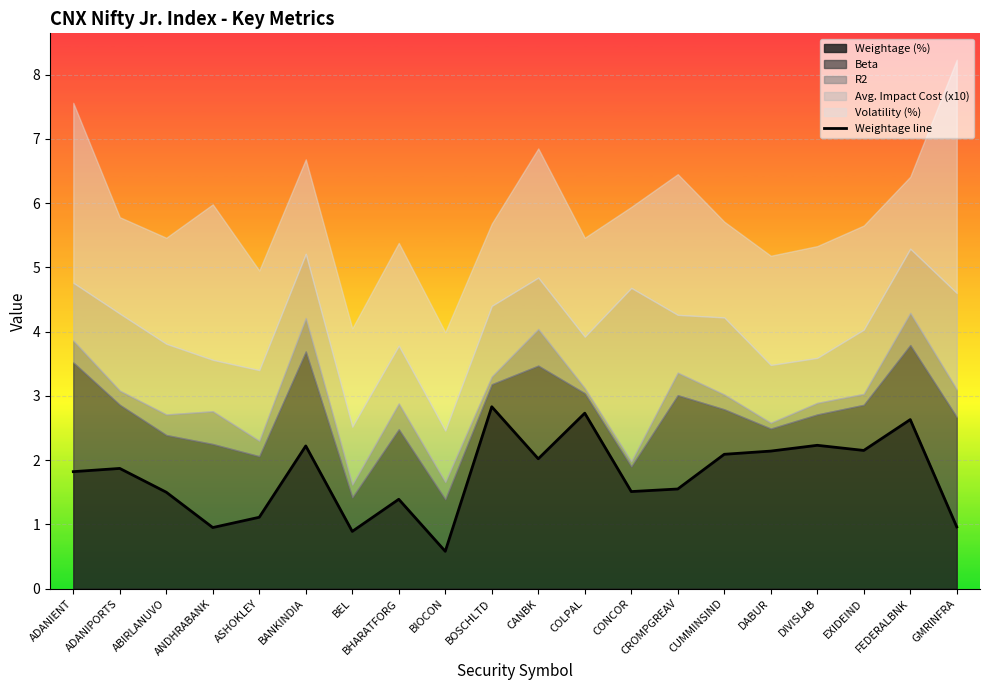

Rank the categories by value from lowest to highest.

BIOCON, BEL, ANDHRABANK, GMRINFRA, ASHOKLEY, BHARATFORG, ABIRLANUVO, CONCOR, CROMPGREAV, ADANIENT, ADANIPORTS, CANBK, CUMMINSIND, DABUR, EXIDEIND, BANKINDIA, DIVISLAB, FEDERALBNK, COLPAL, BOSCHLTD